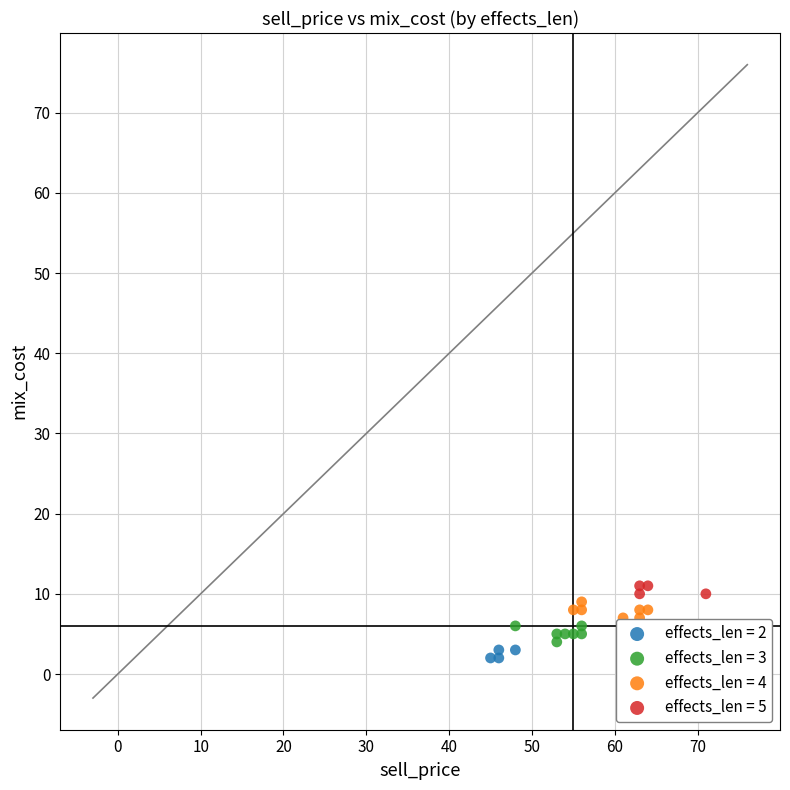

Which series reaches the minimum Y coordinate?

effects_len = 2